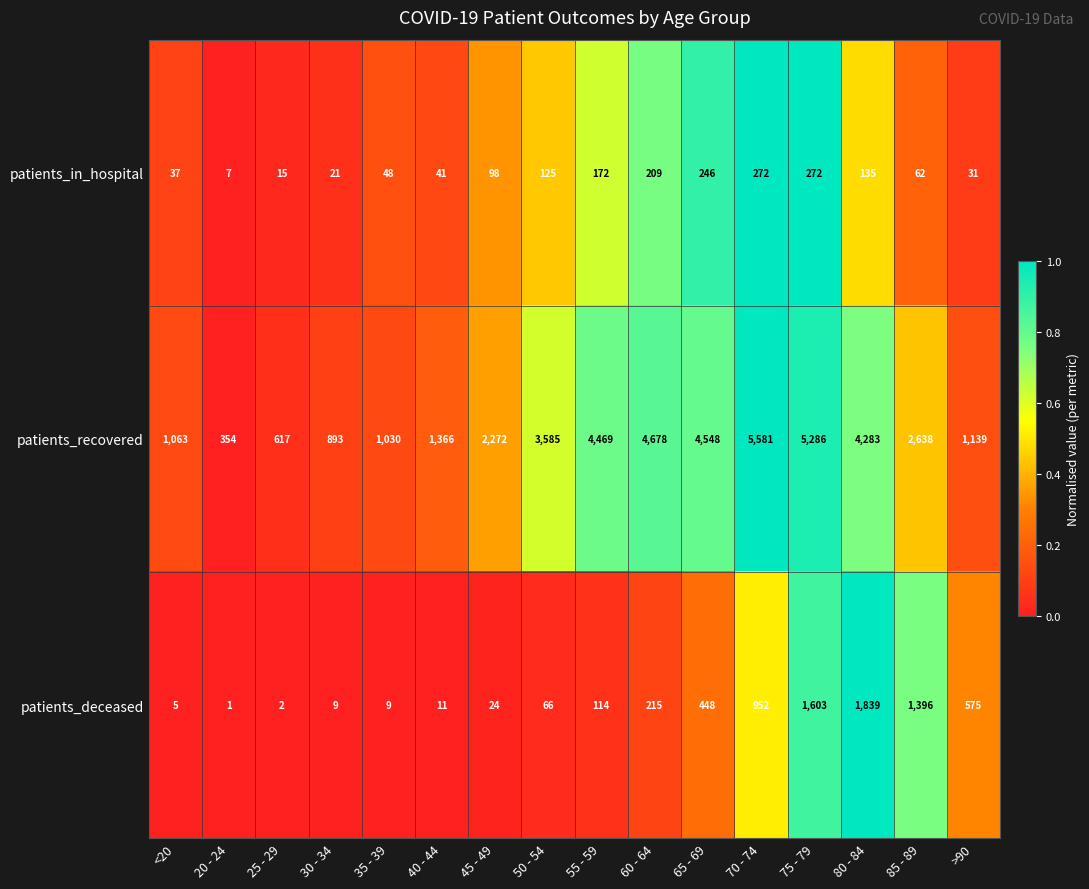

Which series has the widest spread of values?

patients_recovered